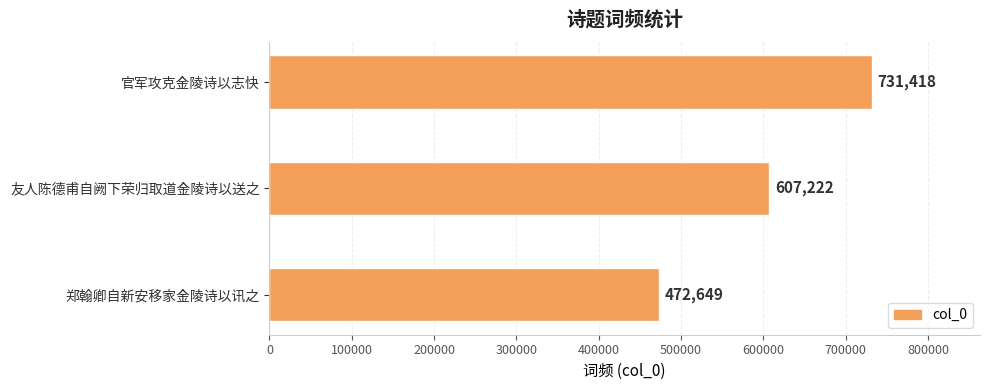

What is the ratio of the value at 郑翰卿自新安移家金陵诗以讯之 to the value at 友人陈德甫自阙下荣归取道金陵诗以送之?

0.8